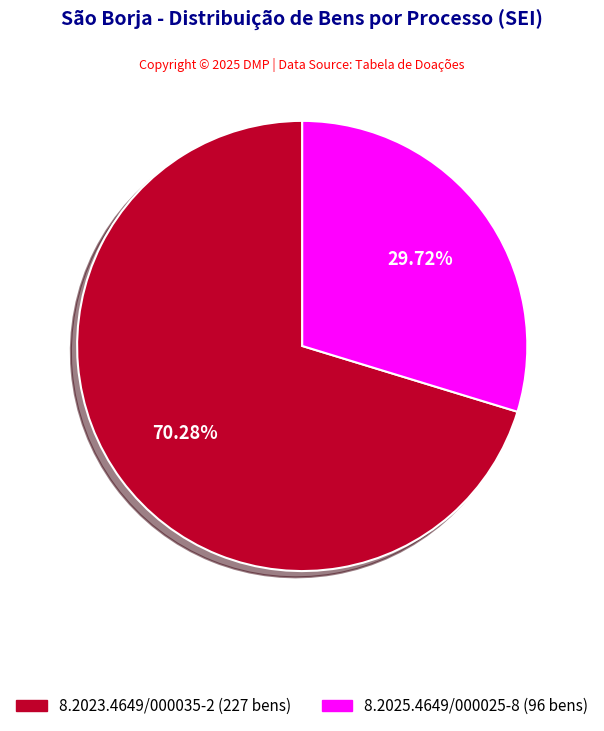

Do 8.2023.4649/000035-2 and 8.2025.4649/000025-8 together represent more than half of the pie?

Yes